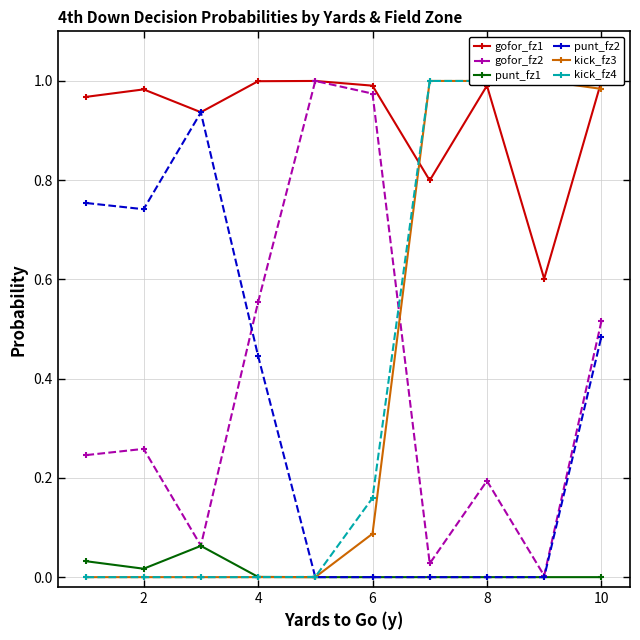

The punt_fz2 series shows 0.2 at 4. True or false?

False